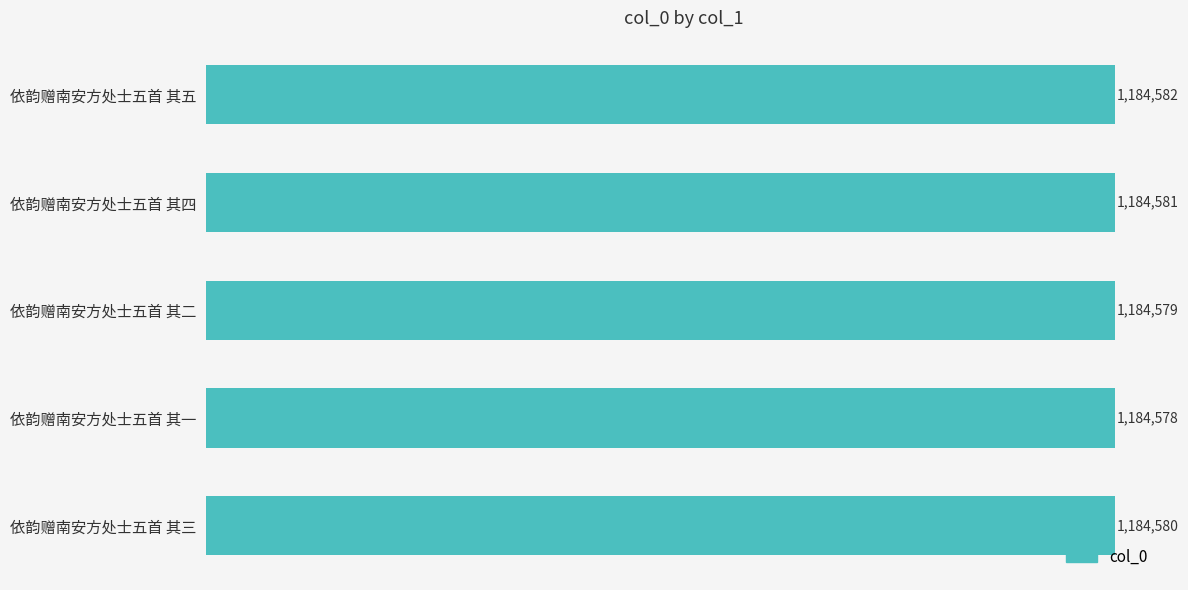

Rank the categories by value from lowest to highest.

依韵赠南安方处士五首 其一, 依韵赠南安方处士五首 其二, 依韵赠南安方处士五首 其三, 依韵赠南安方处士五首 其四, 依韵赠南安方处士五首 其五